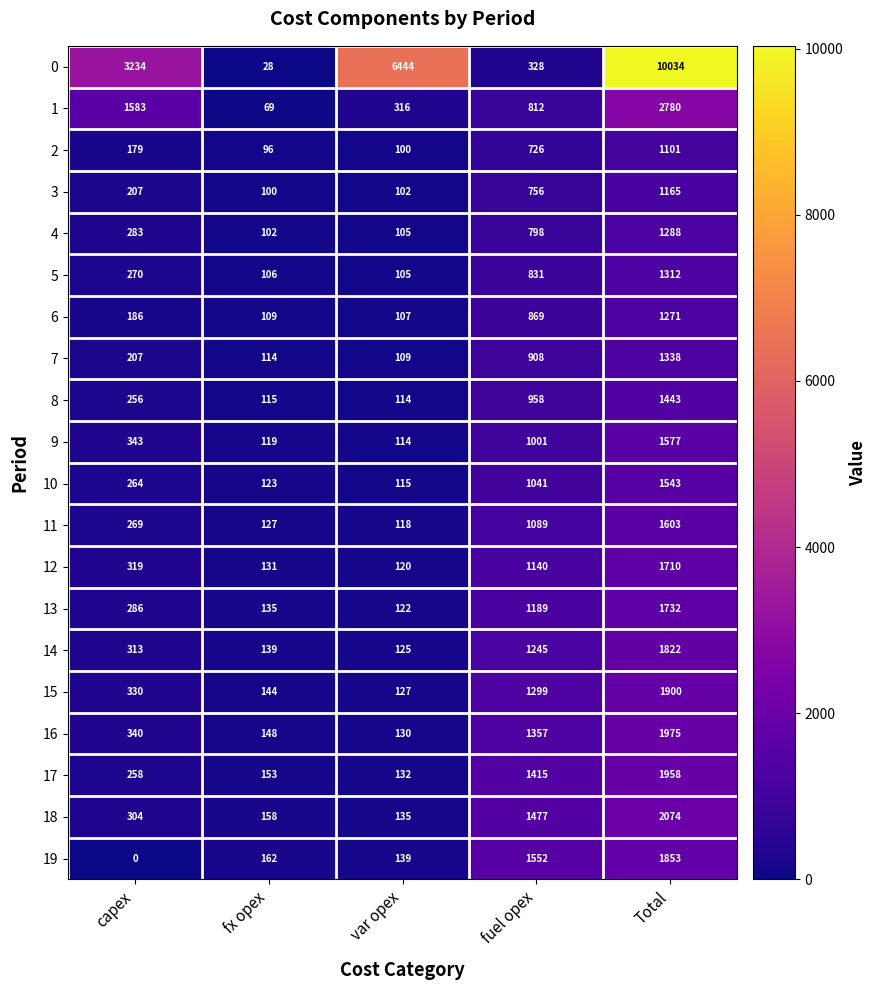

The value of 13 at fx opex is 135. True or false?

True